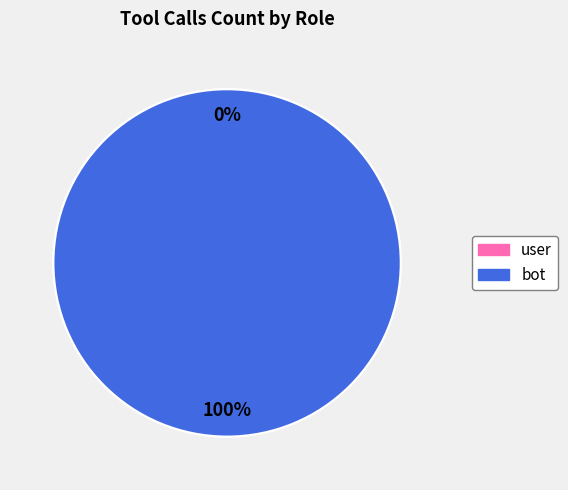

Is it true that 2 is 0% of the pie?

True